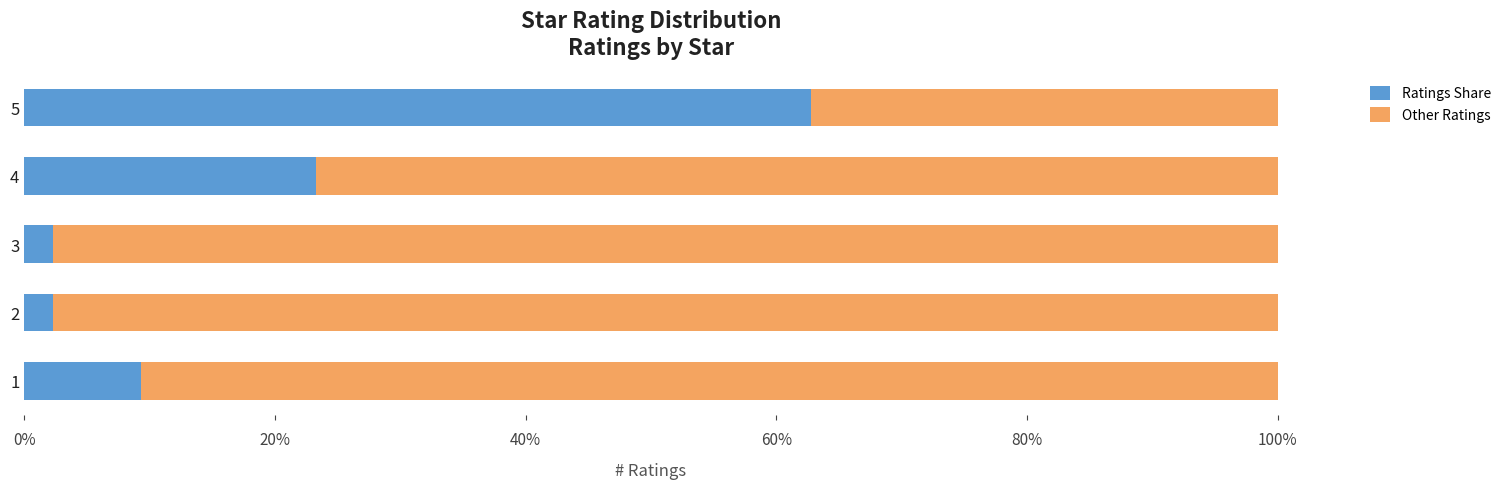

Where is Ratings Share nearest to the value 32?

4